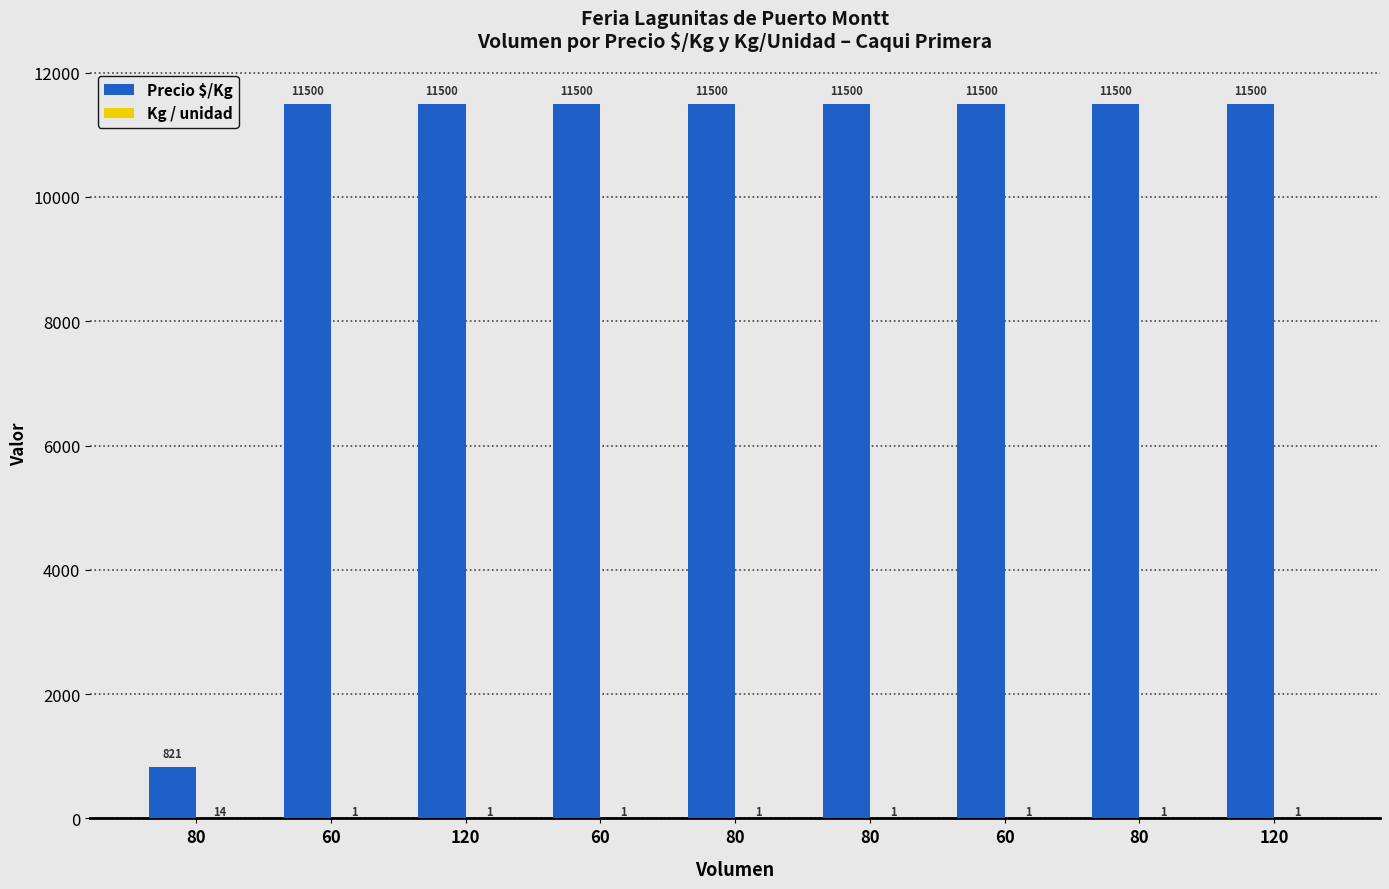

What is the label of the 4th bar from the left?

60